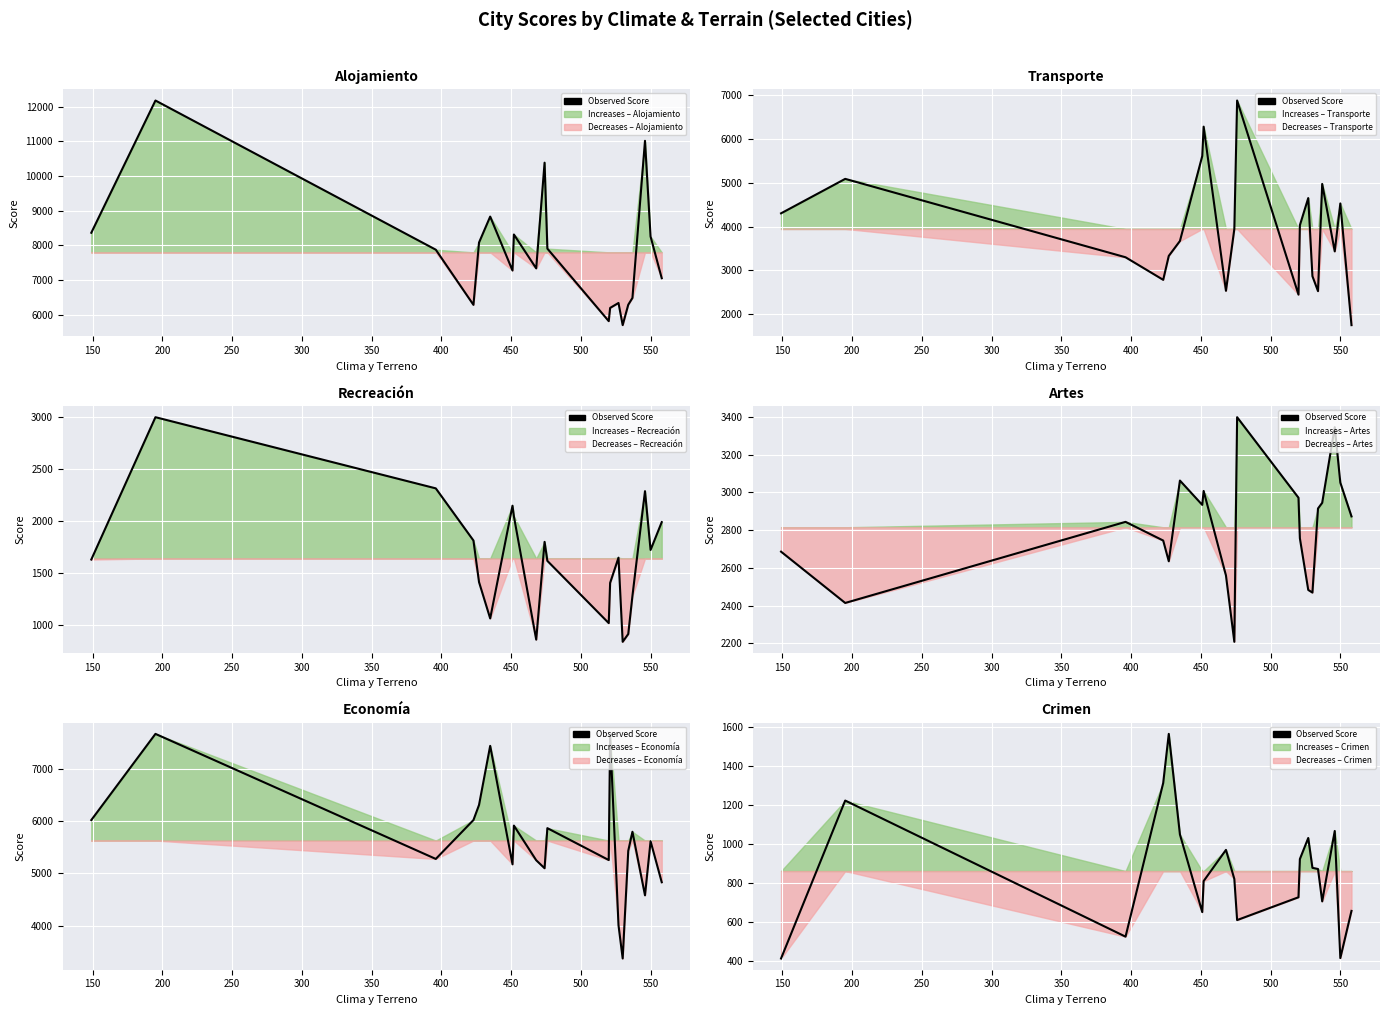

How many interior local valleys (lower than both neighbors) does the data have?

5